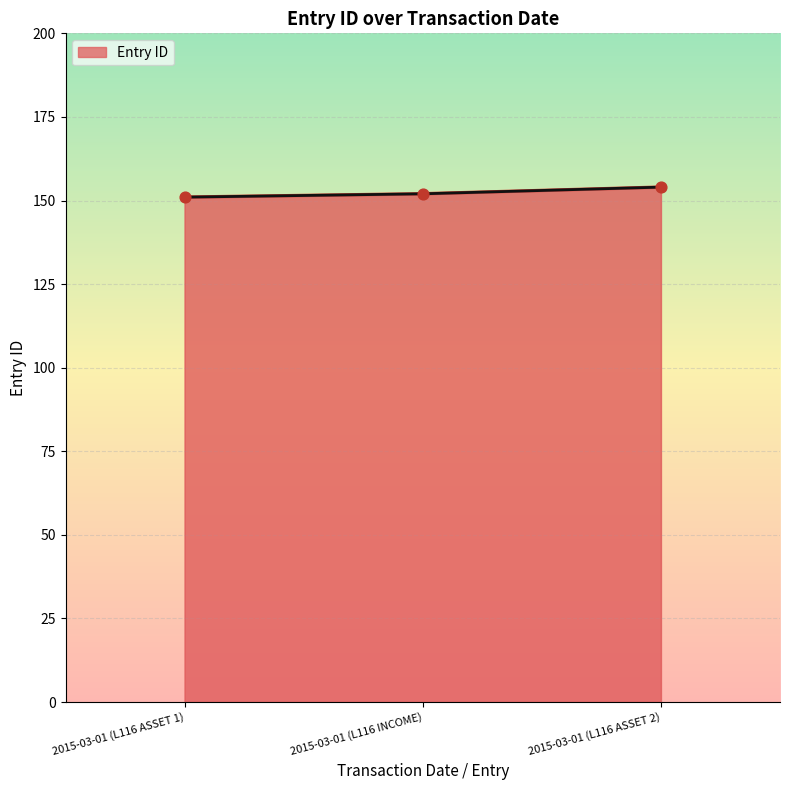

Approximately how many times larger is the value at 2015-03-01 (L116 INCOME) compared to 2015-03-01 (L116 ASSET 1)?

1.0